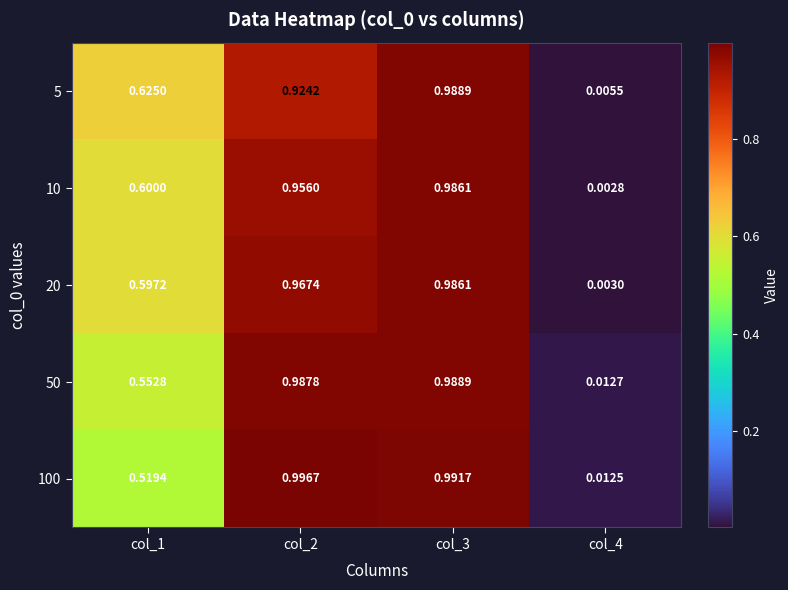

Is the value of 50 at col_3 greater than the value of 5 at col_1?

Yes